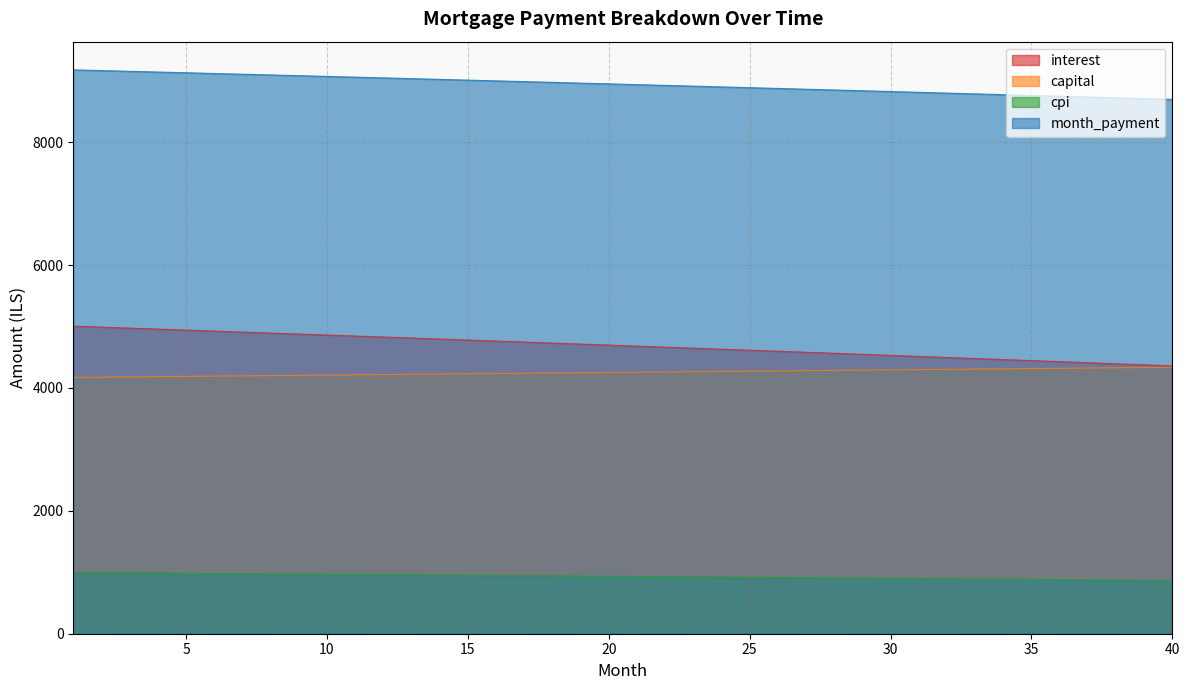

At 37, list the series in order from largest to smallest.

month_payment, opening_balance, capital, interest